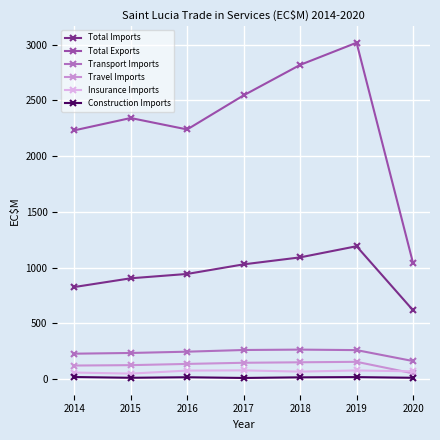

What is the value of the Total Imports point at the 7th from the left?

617.3